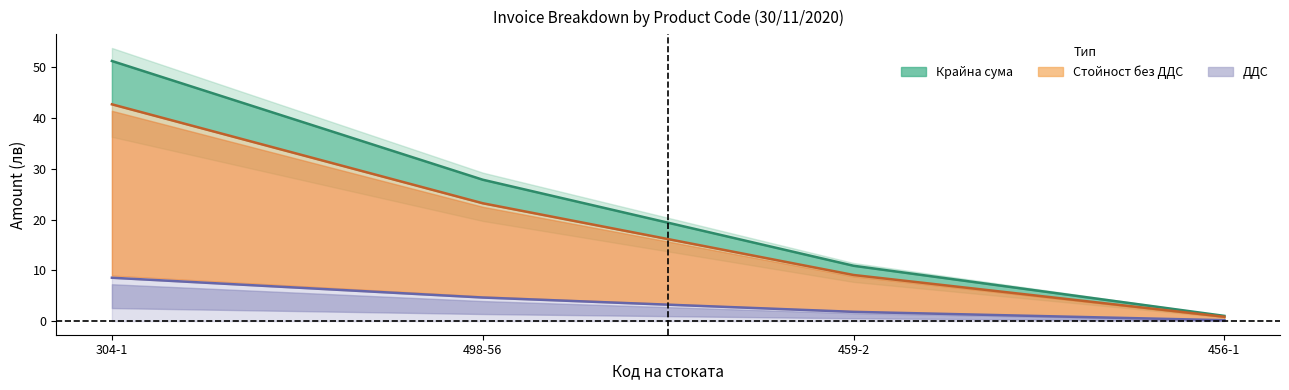

What is the total value across all series at 456-1?

2.0